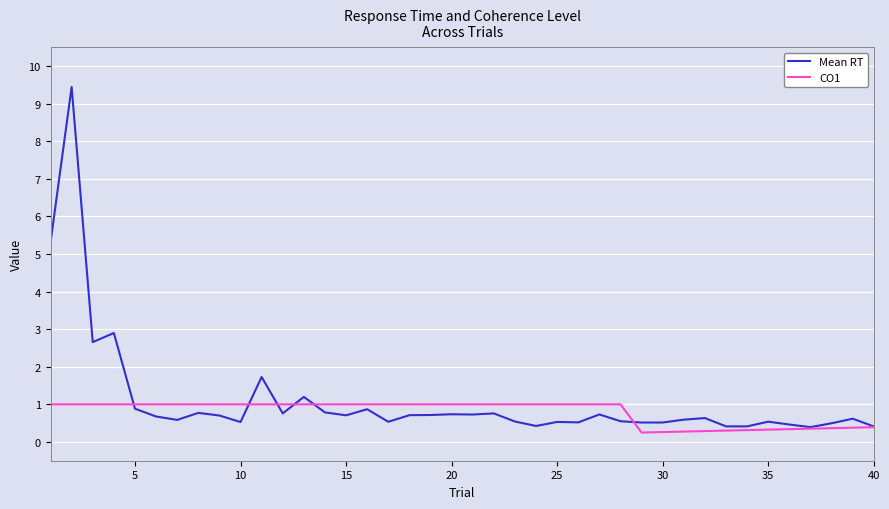

What is the maximum value for Mean RT?

9.4